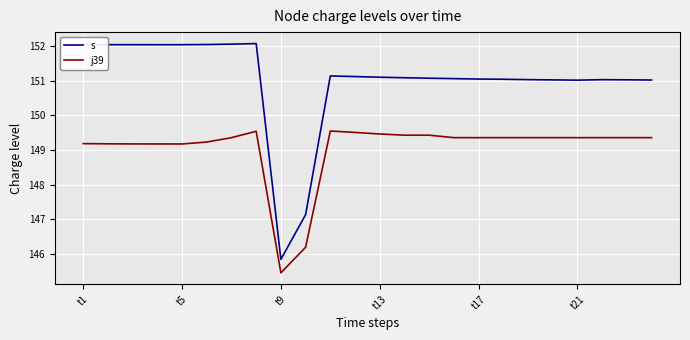

Is this an area chart (filled region under the line)?

No